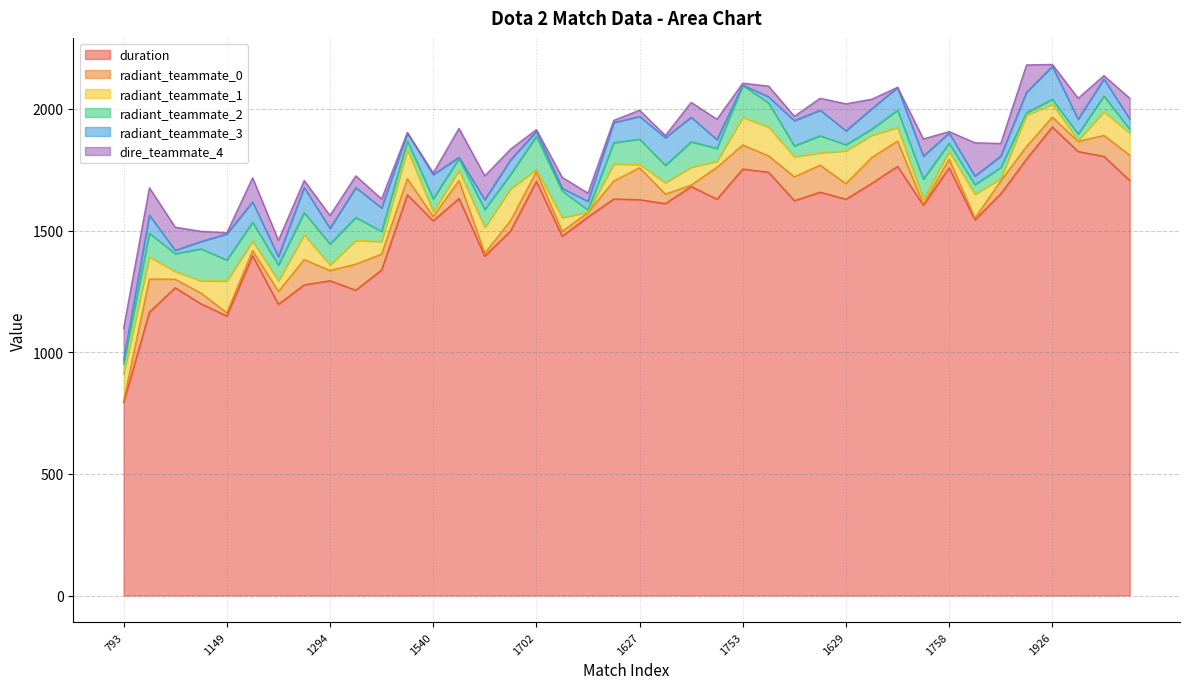

Which label corresponds to the largest value in the chart?

1926